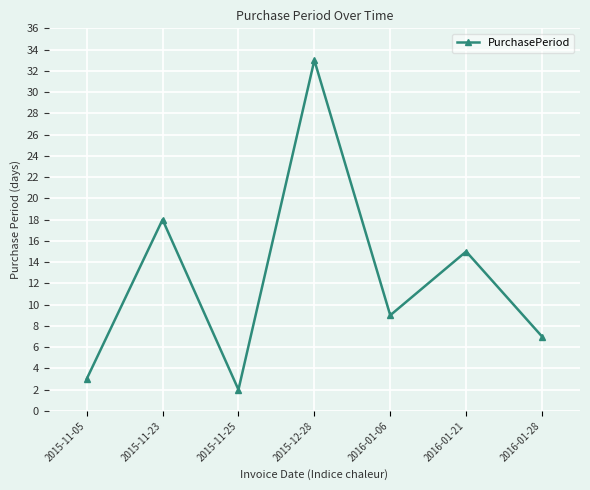

What is the label of the 7th point from the left?

2016-01-28